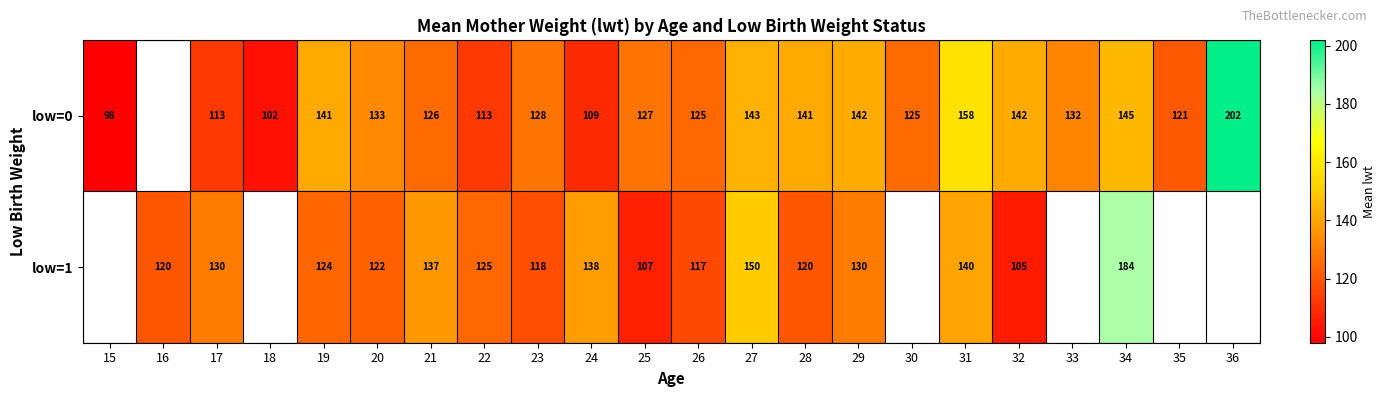

At which category is the sum across all series the highest?

34